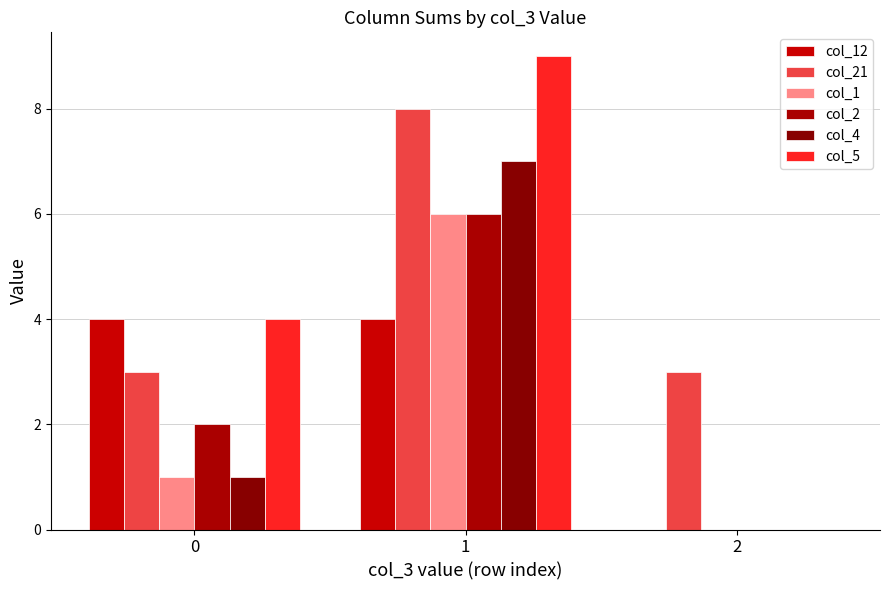

What is the maximum value shown in the chart?

9